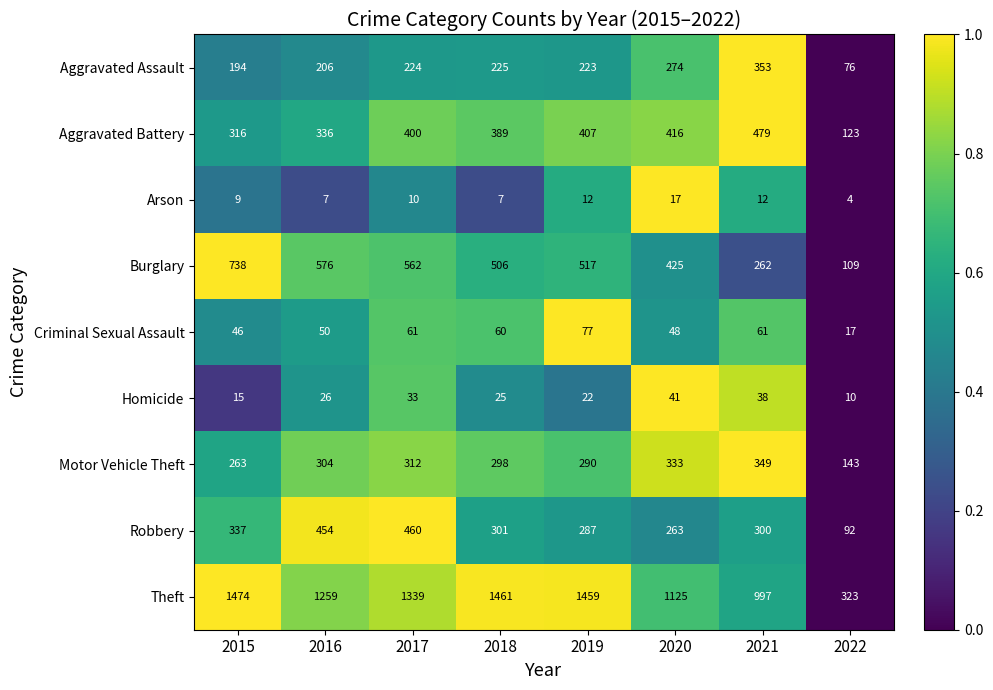

What is the difference between the maximum and minimum values in the Burglary series?

629